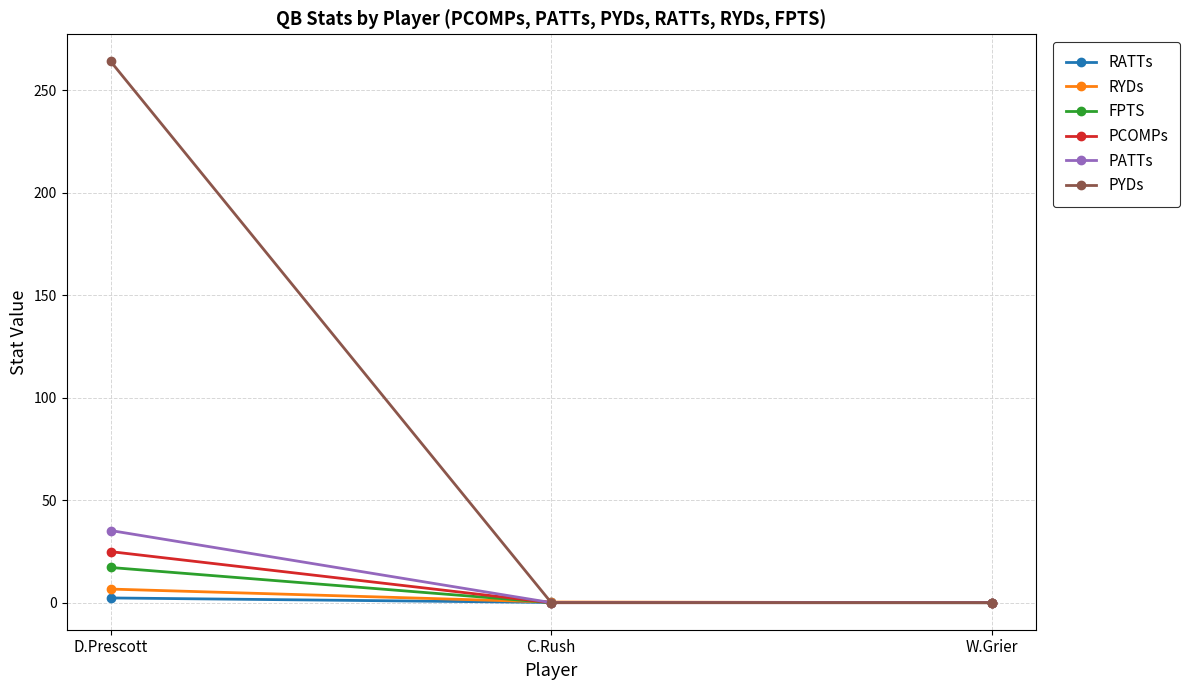

What is the sum of all RYDs values?

6.9